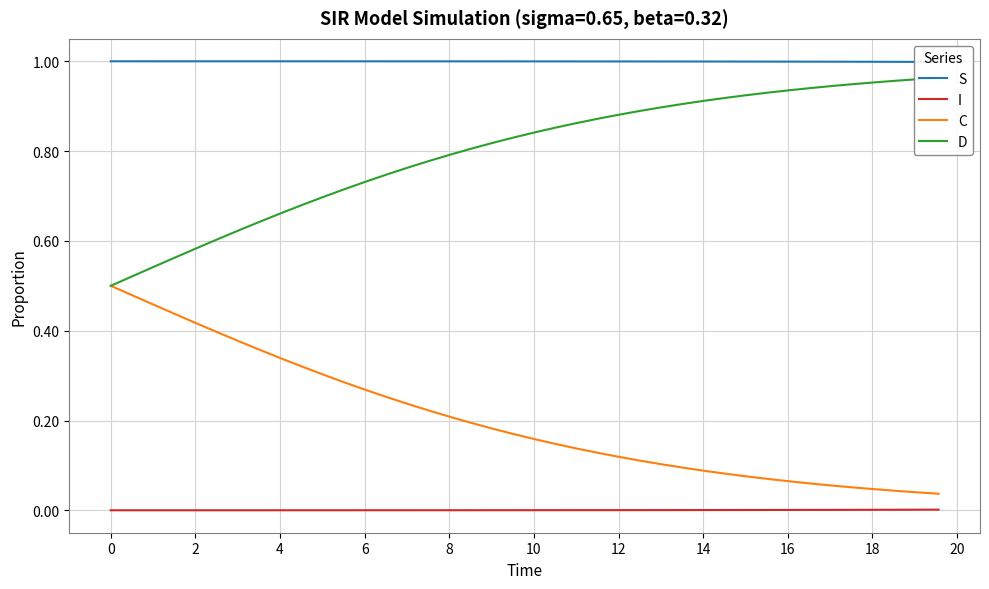

True or false: I and C cross at least once.

False